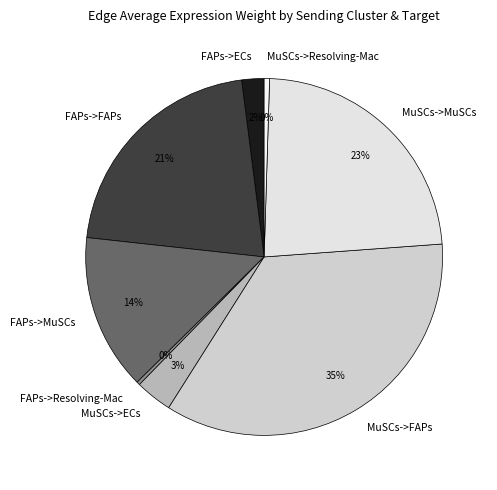

To the nearest percent, what is the difference between the MuSCs->MuSCs and FAPs->FAPs slice percentages?

2%